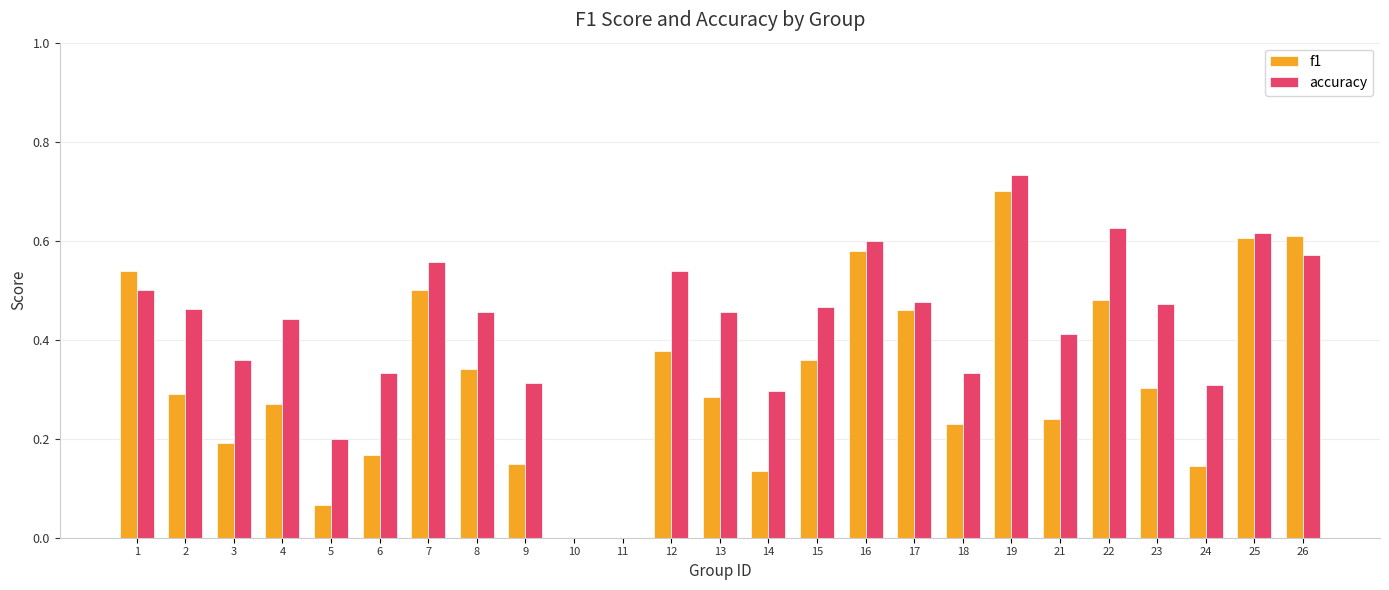

At which category is the sum across all series the highest?

19